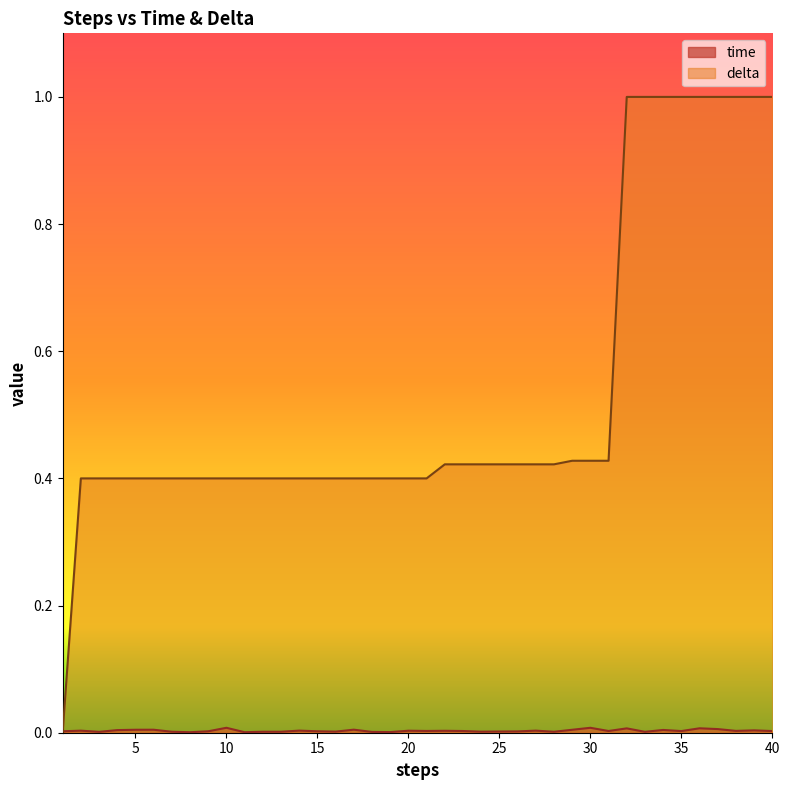

What is the value of the delta point at the 34th from the left?

1.0